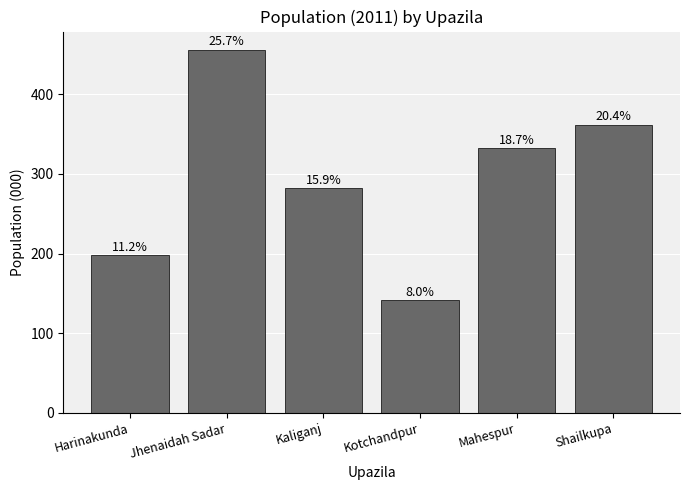

Reading right to left, extract all data points from this chart.

Shailkupa=362	Mahespur=332	Kotchandpur=141	Kaliganj=282	Jhenaidah Sadar=456	Harinakunda=198